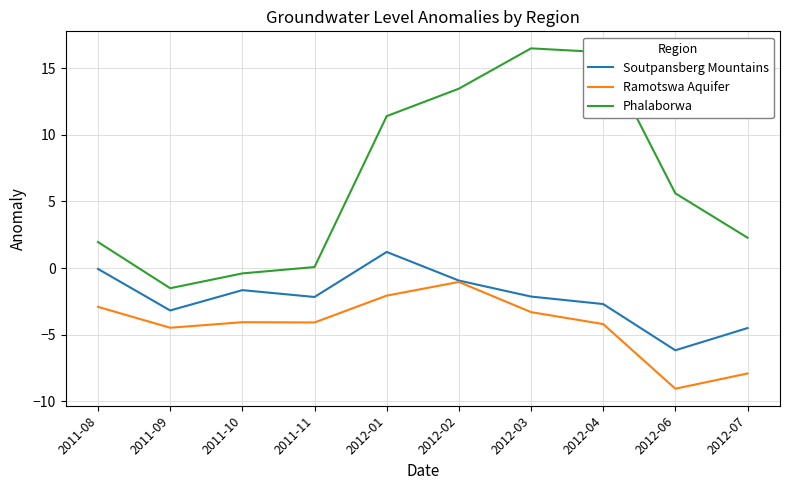

At which label is Ramotswa Aquifer closest to -5?

2011-09